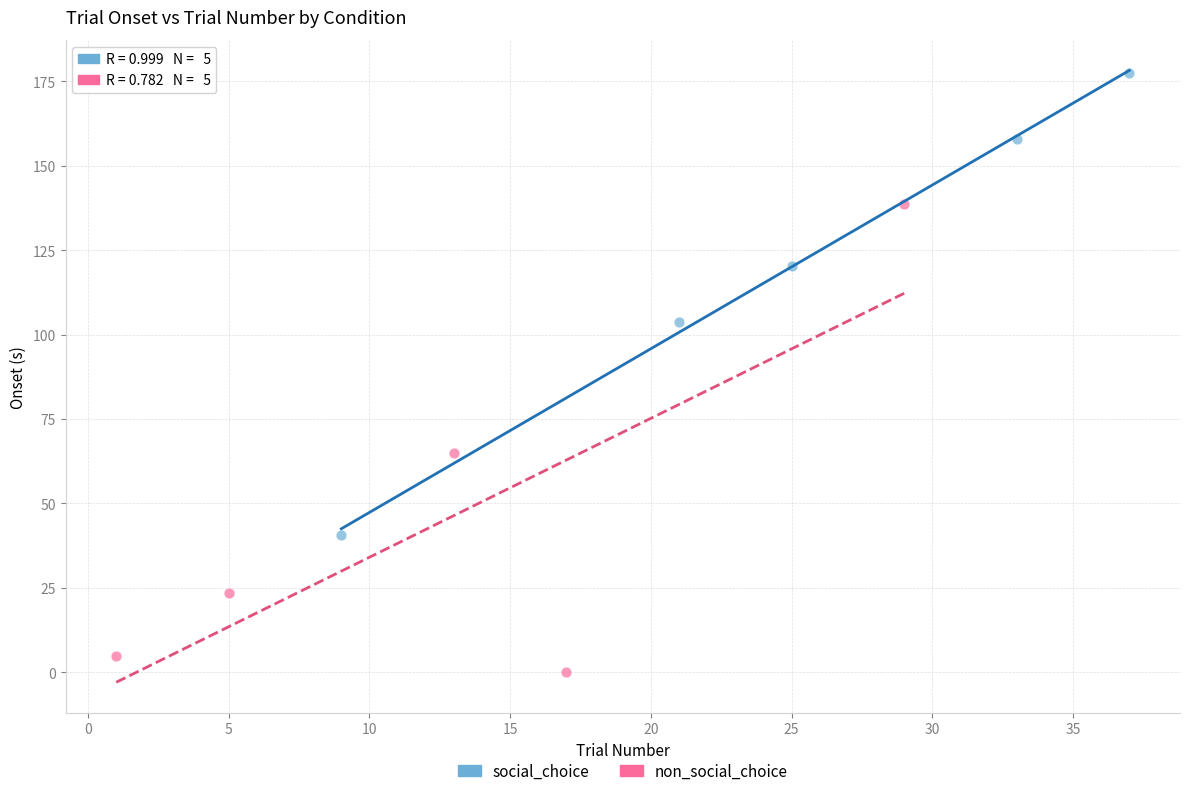

Which series contains the lowest Y value?

non_social_choice